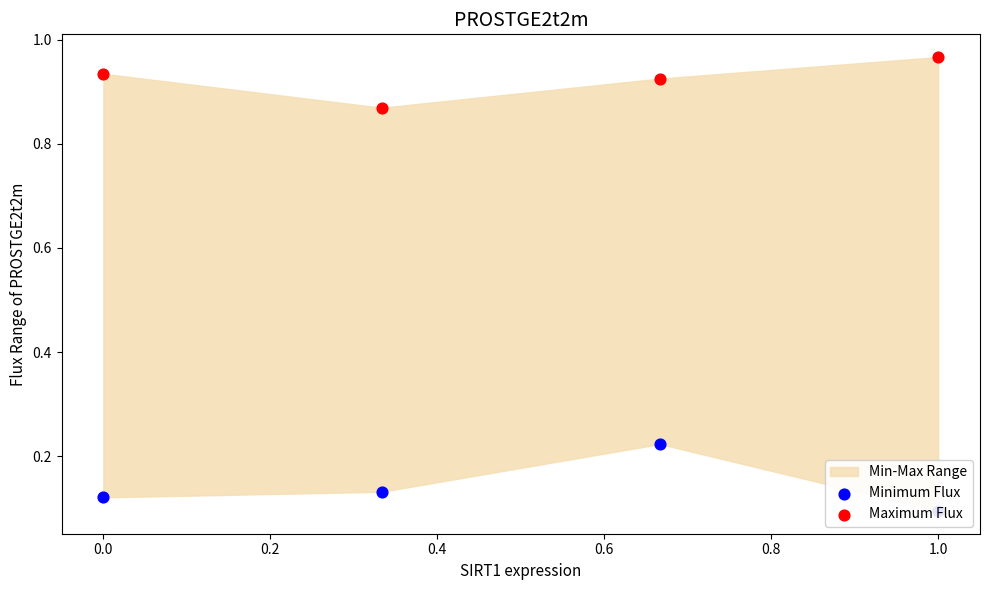

Is the value of Minimum Flux at 0.0 greater than the value of Maximum Flux at 0.0?

No